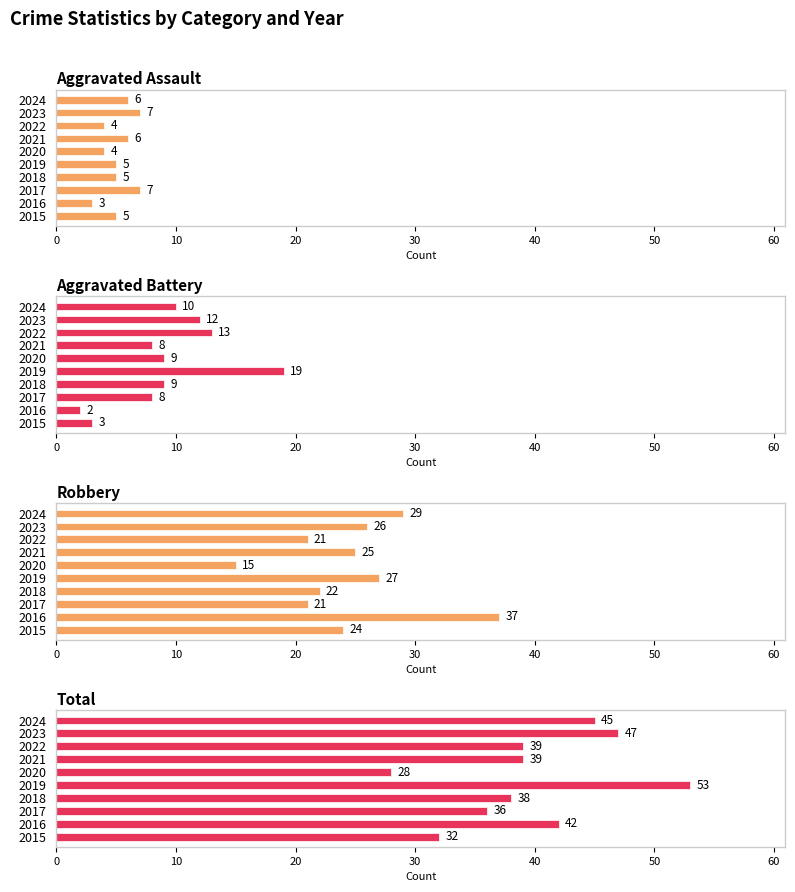

Is it true that Robbery equals 35 at 2017?

False